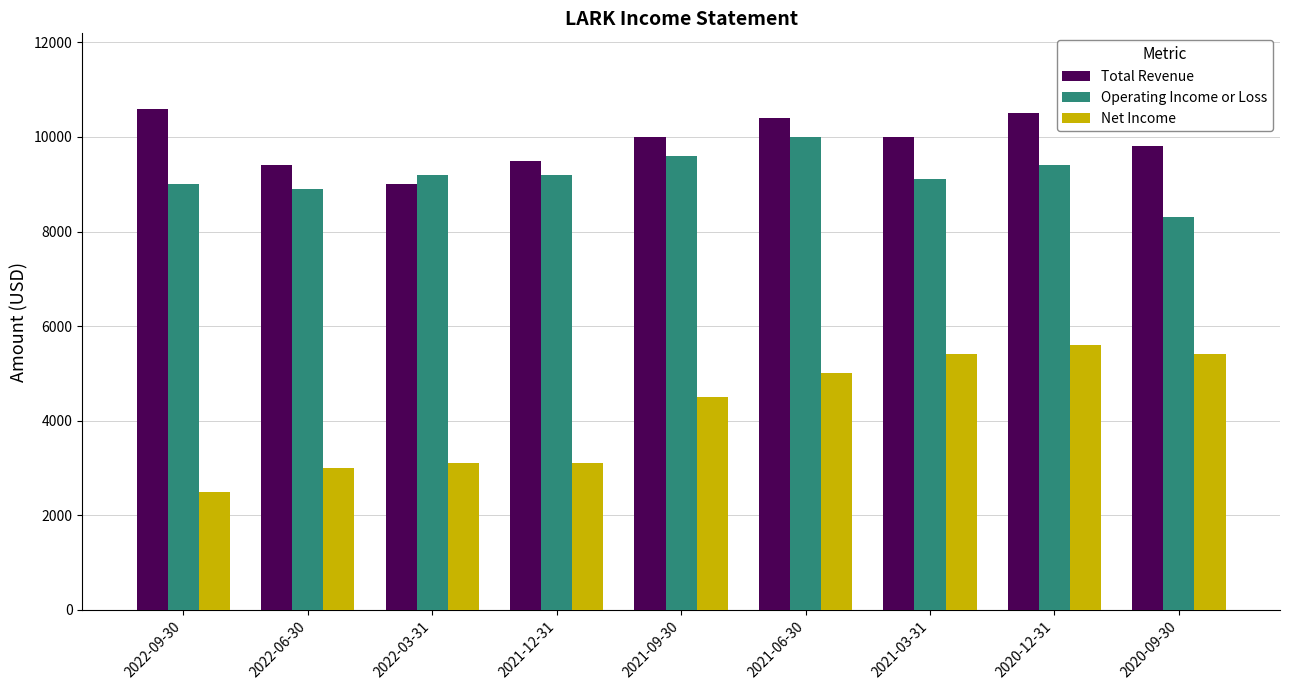

At how many categories does at least one series exceed 6745?

9